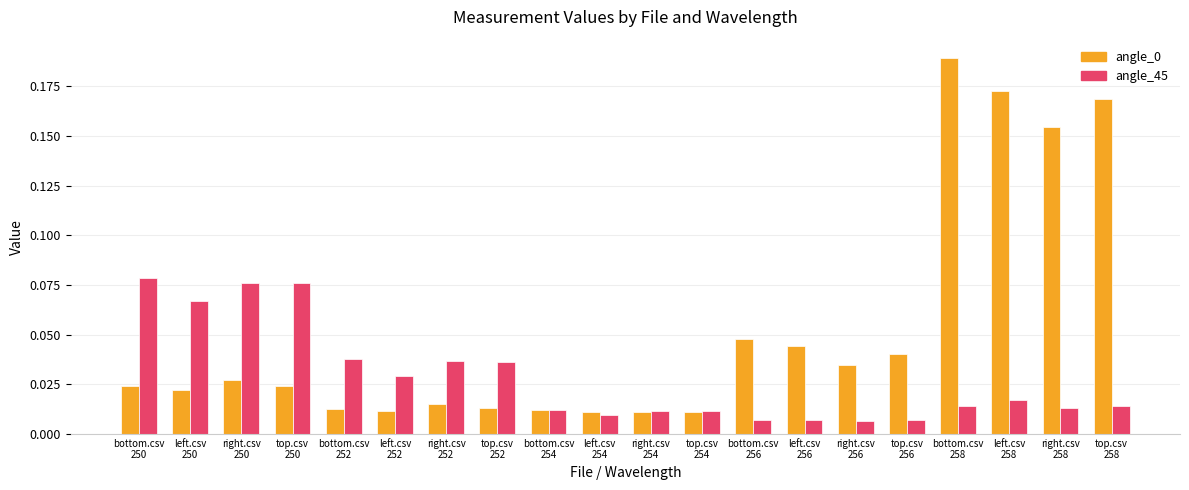

At how many categories does at least one series exceed 0?

20